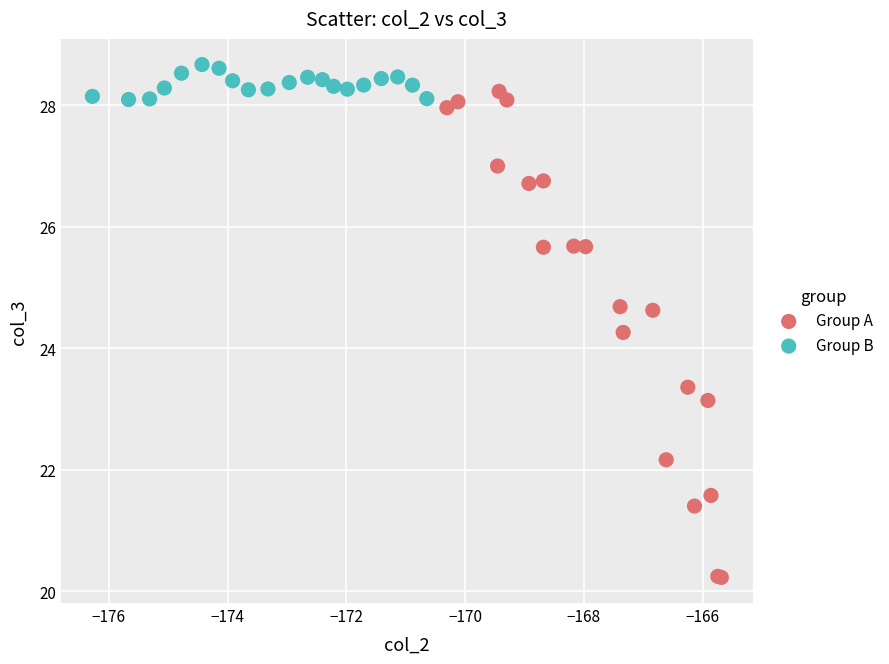

Which series has the largest Y range (max minus min)?

Group A